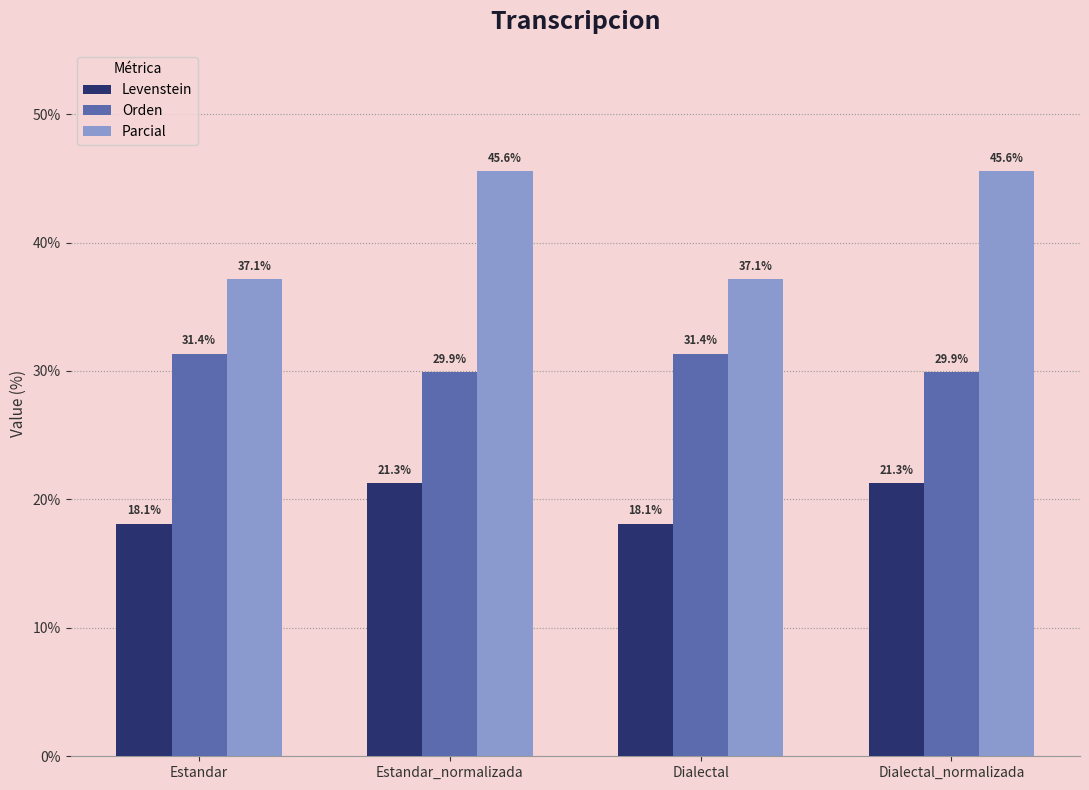

What is the label of the 1st bar from the right?

Dialectal_normalizada